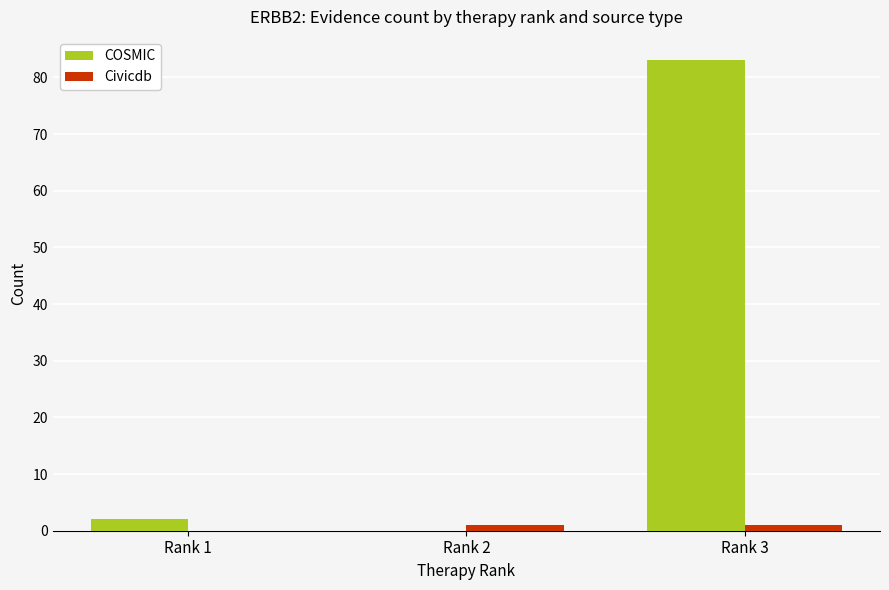

Reading left to right, what are all the values shown in this chart?

COSMIC: Rank 1=2	Rank 2=0	Rank 3=83
Civicdb: Rank 1=0	Rank 2=1	Rank 3=1